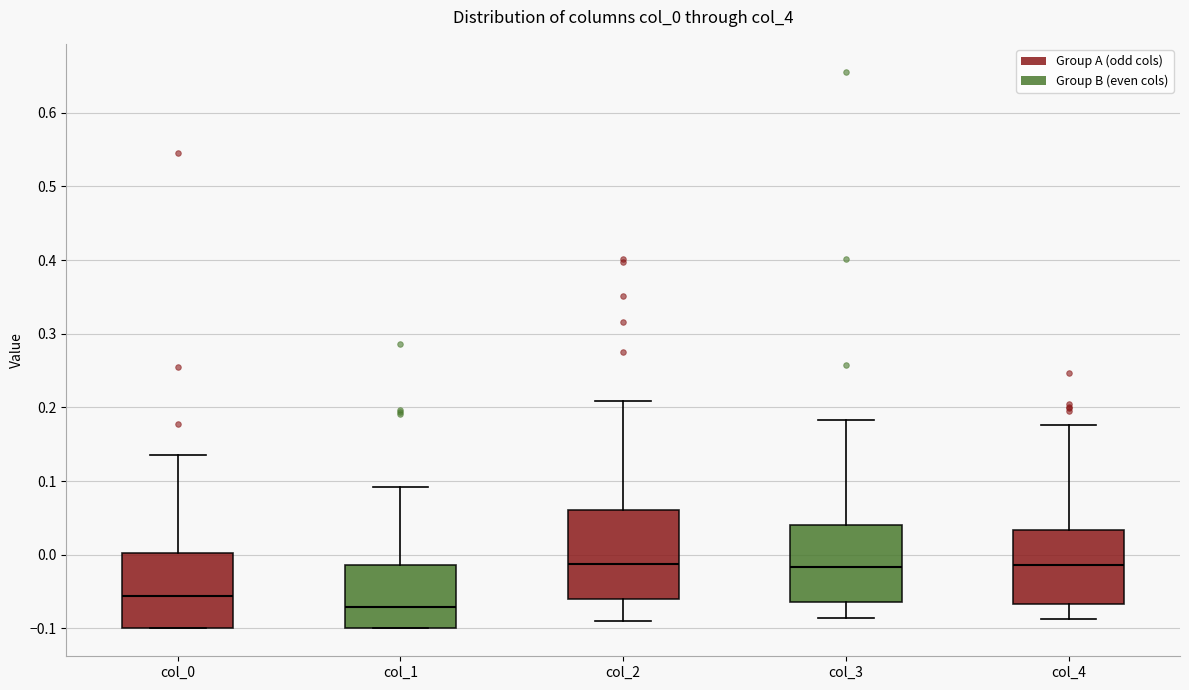

Reading left to right, transcribe this box plot: for each box, give where its median line is, the range the box spans, and where its two whiskers end, as read against the y-axis. The values are not printed on the chart, so give them approximately, as read against the axis.

col_0: median -0.06, box -0.10 to 0.00, whiskers -0.10 to 0.13
col_1: median -0.07, box -0.10 to -0.01, whiskers -0.10 to 0.09
col_2: median -0.01, box -0.06 to 0.06, whiskers -0.09 to 0.21
col_3: median -0.02, box -0.06 to 0.04, whiskers -0.09 to 0.18
col_4: median -0.01, box -0.07 to 0.03, whiskers -0.09 to 0.18